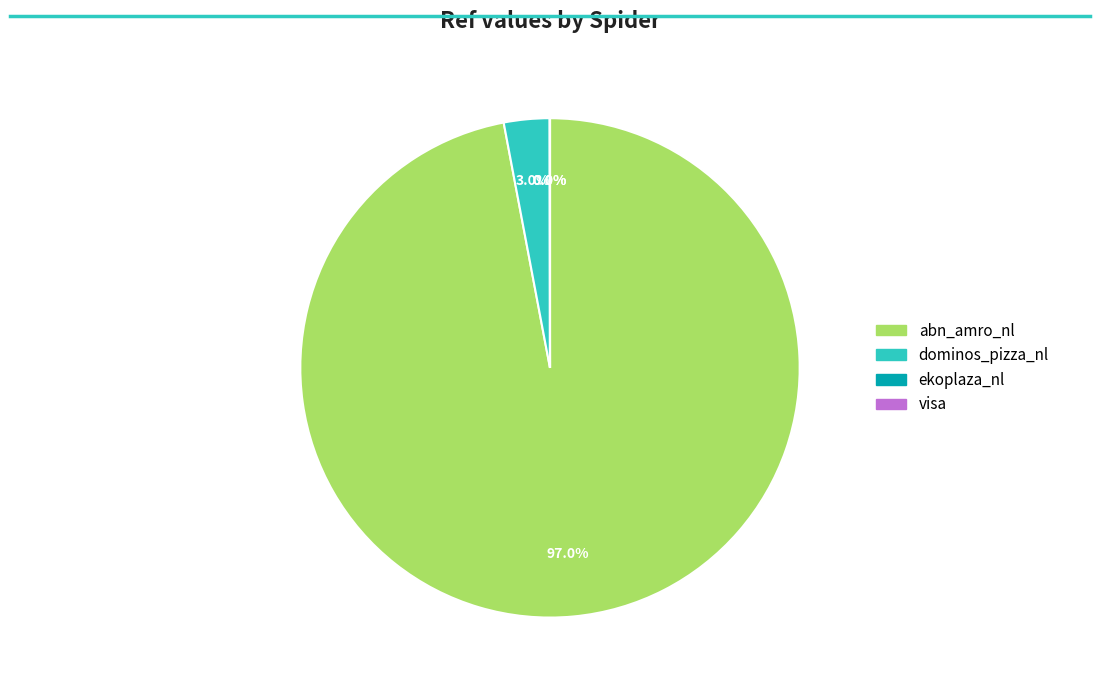

The abn_amro_nl slice represents 92% of the pie. True or false?

False